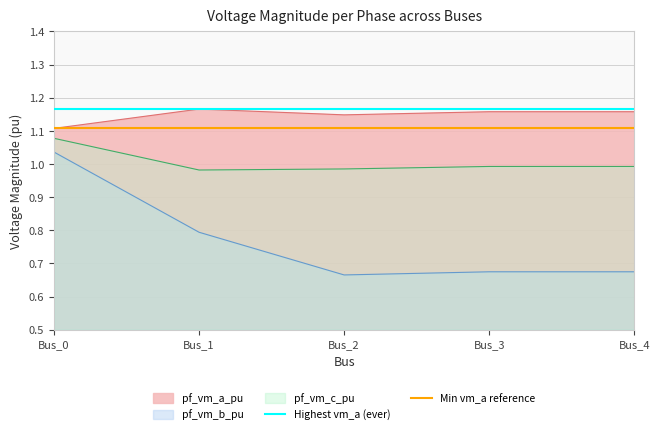

What is the value of the Min vm_a reference point at the 2nd from the left?

1.1